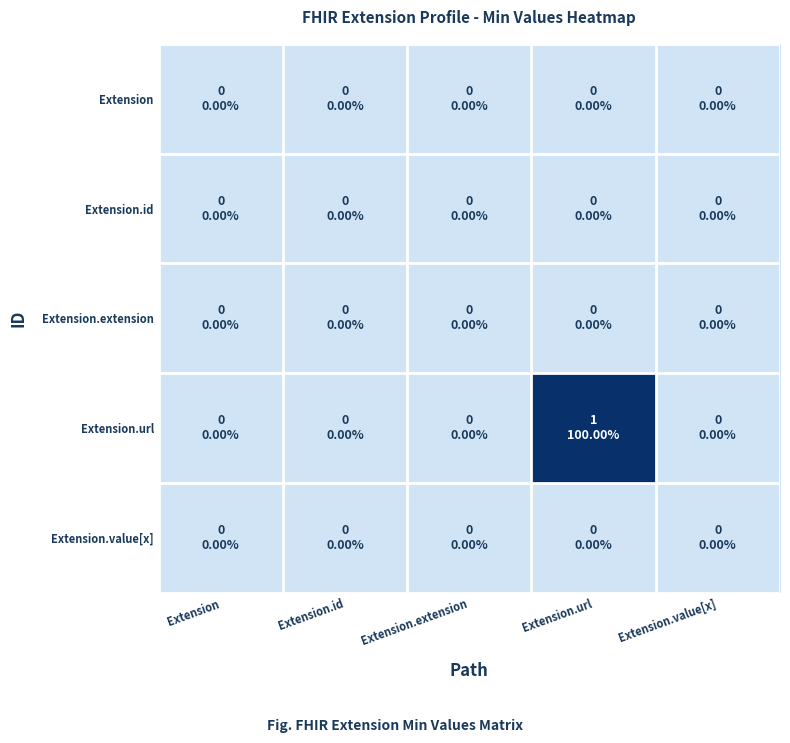

At Extension, list the series in order from largest to smallest.

Extension, Extension.id, Extension.extension, Extension.url, Extension.value[x]